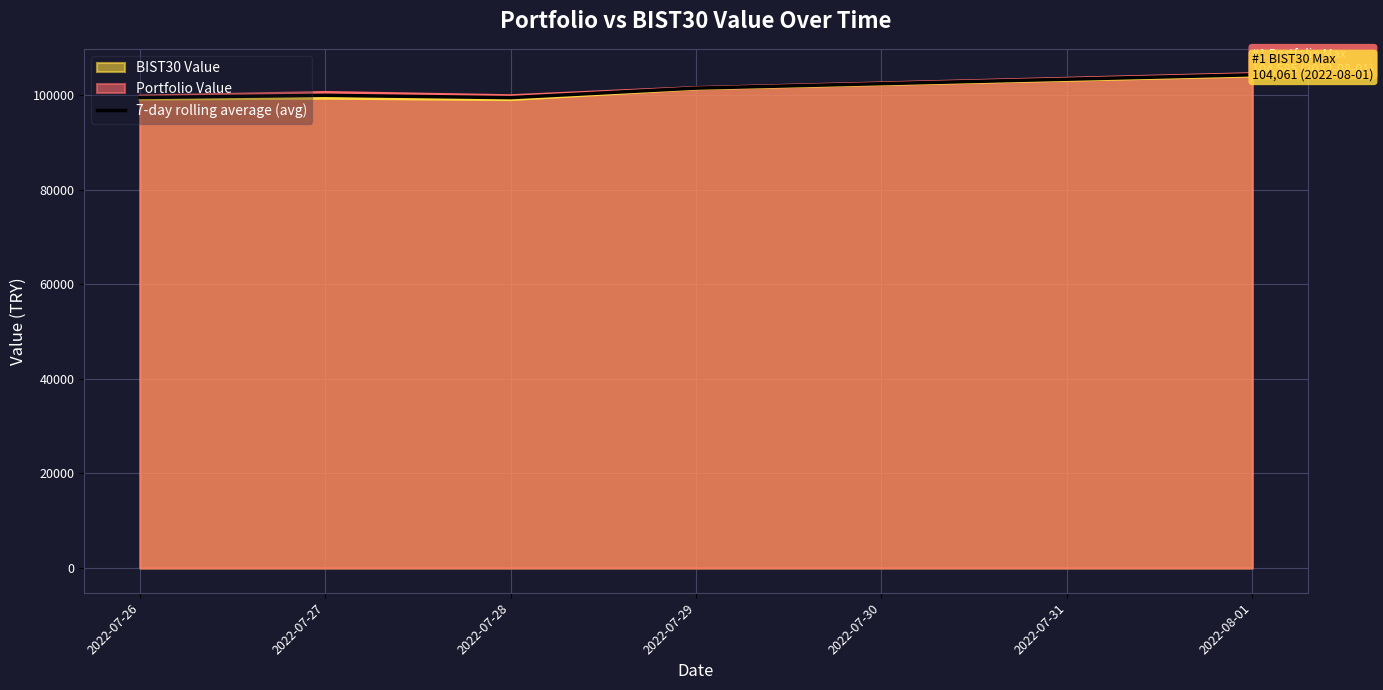

The chart shows a value of 23794.9 at 2022-07-28. True or false?

False